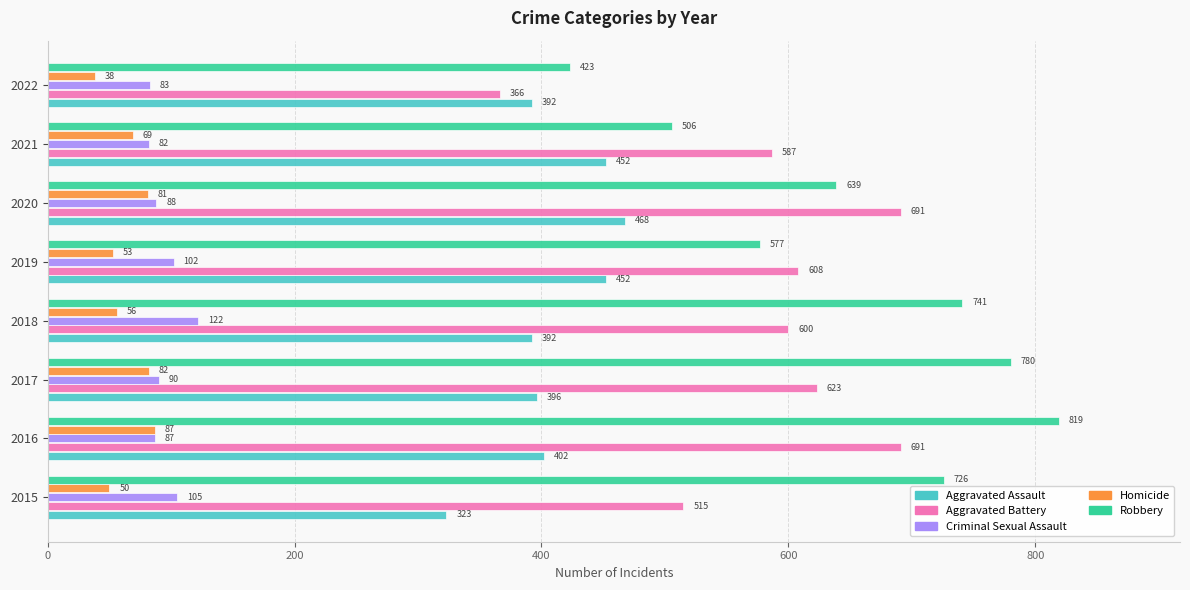

The Criminal Sexual Assault series shows 154 at 2020. True or false?

False